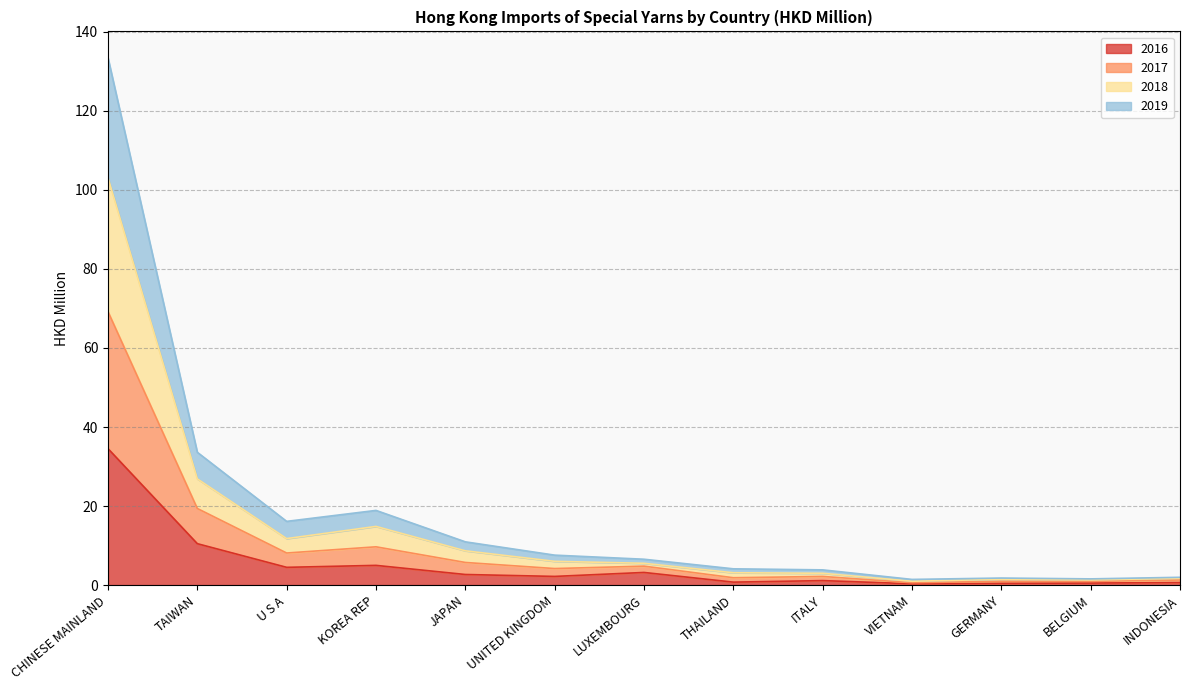

True or false: 2018 and 2019 cross at least once.

False